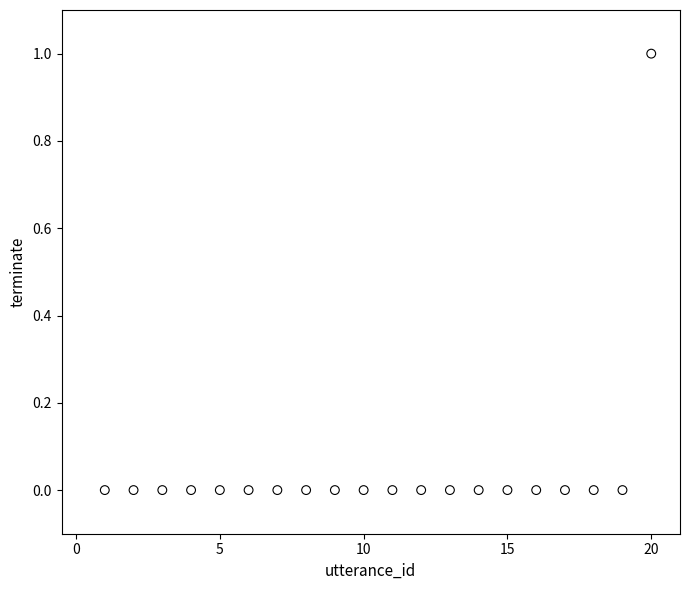

What is the range of X values (max minus min)?

19